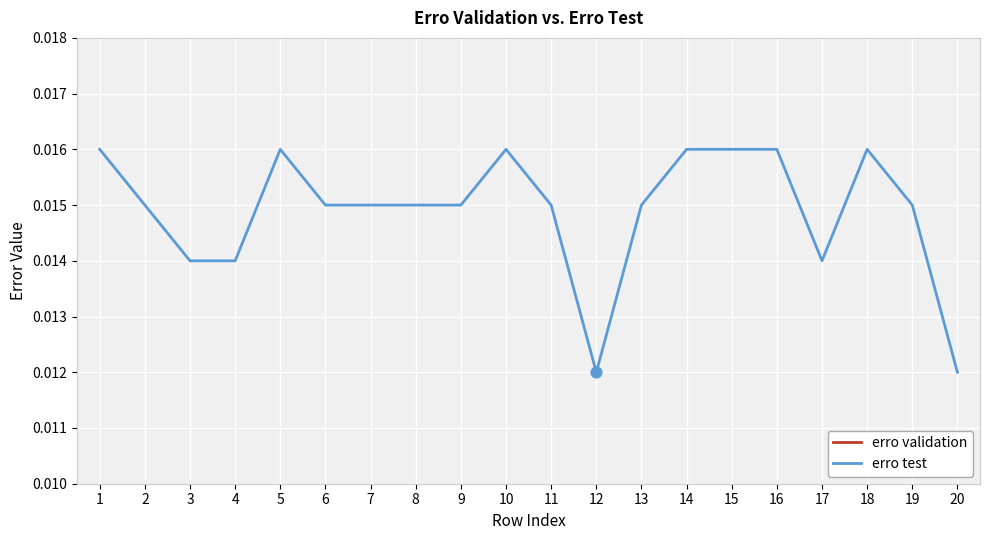

Which series contains the lowest Y value?

erro validation